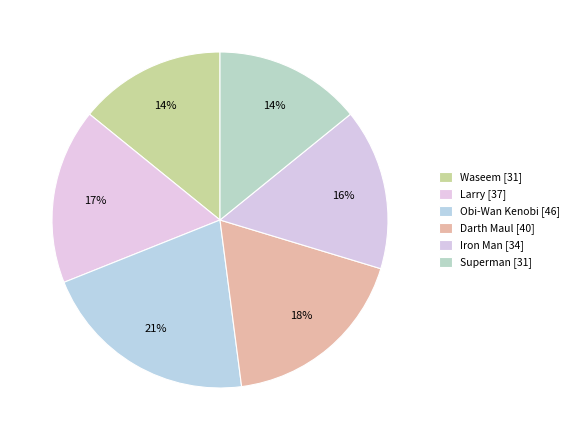

How many segments does this pie chart have?

6